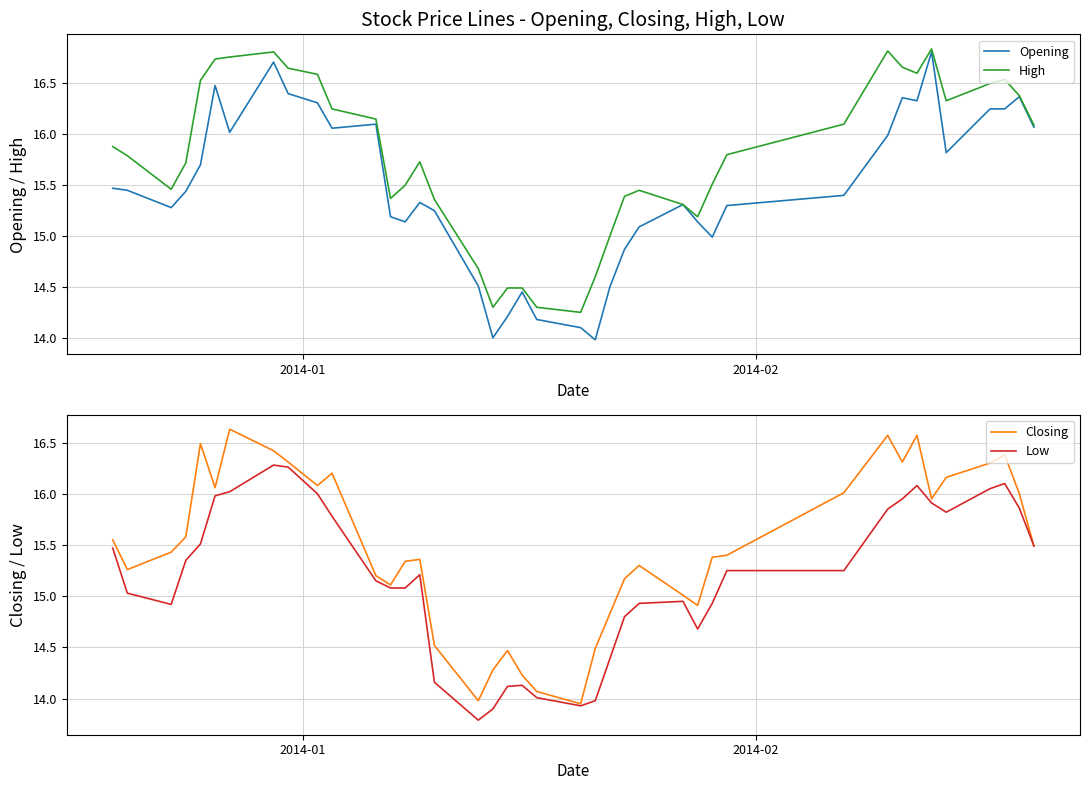

How many interior local peaks does the Closing series have?

9